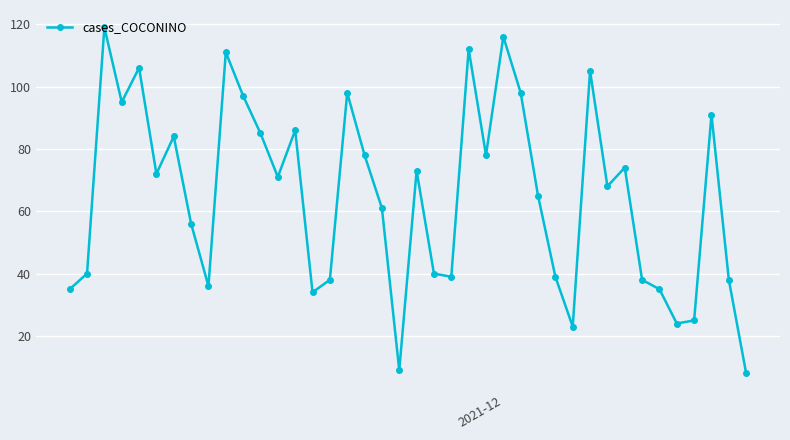

Is this an area chart (filled region under the line)?

No